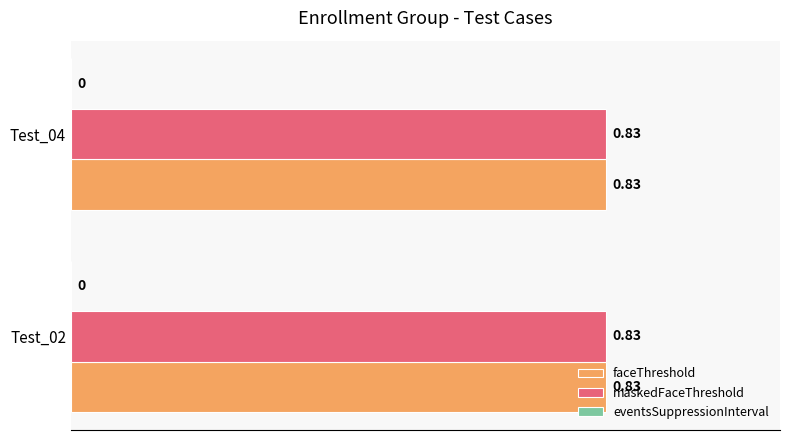

At which category is the sum across all series the highest?

Test_02